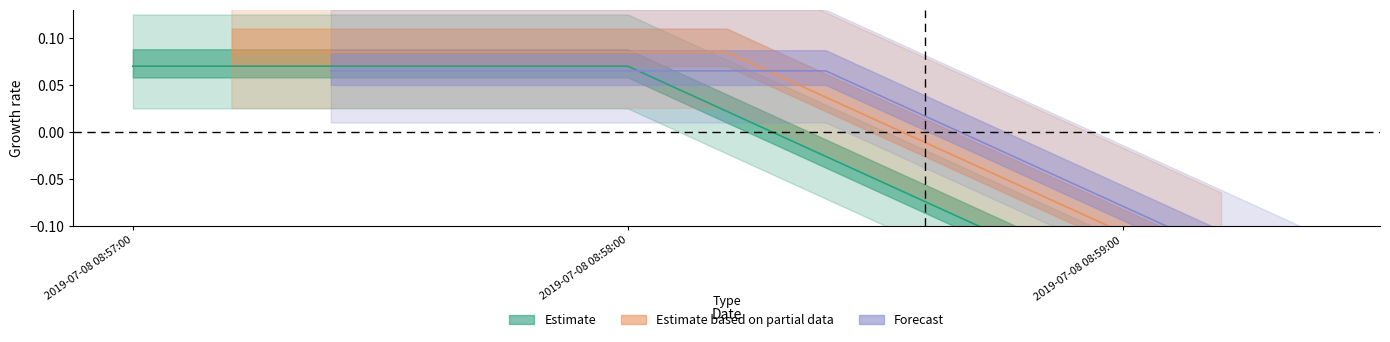

How many lines are shown in the chart?

3